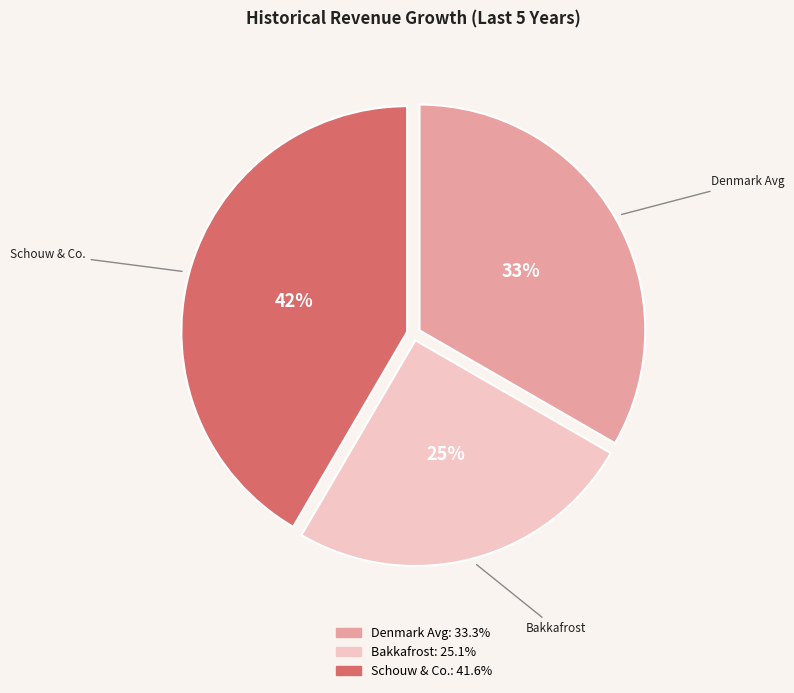

Does any single category account for the majority?

No